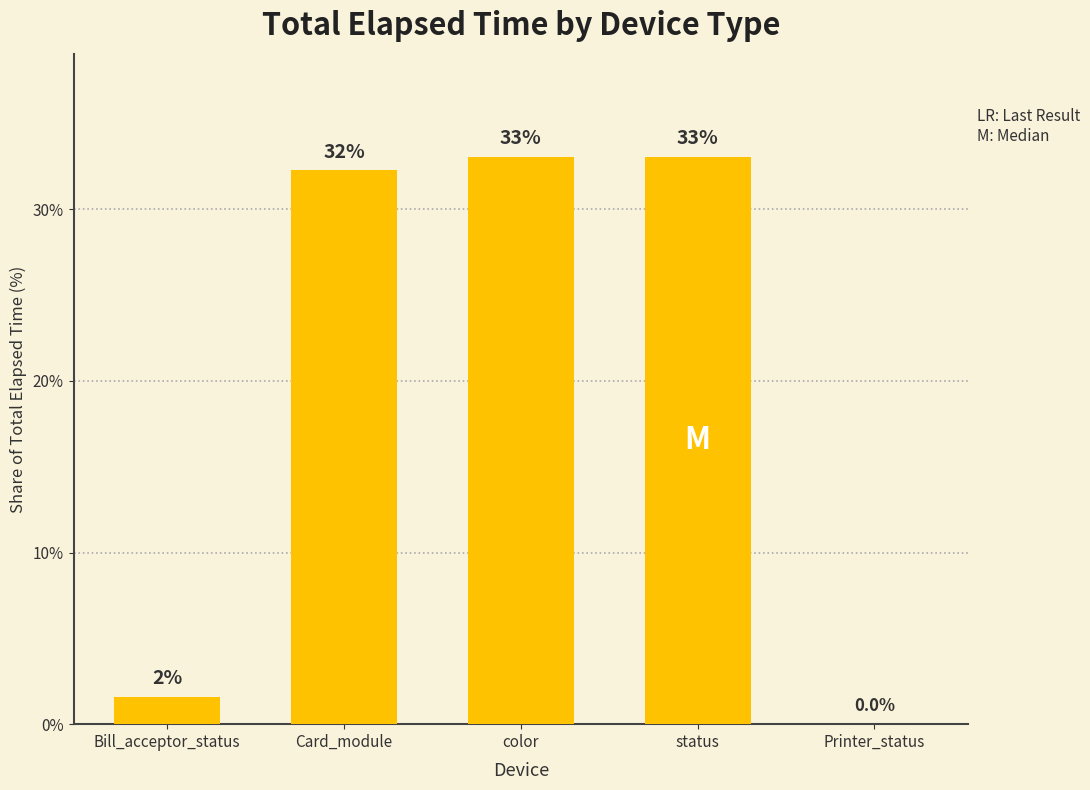

Which category has the highest value across all series?

status